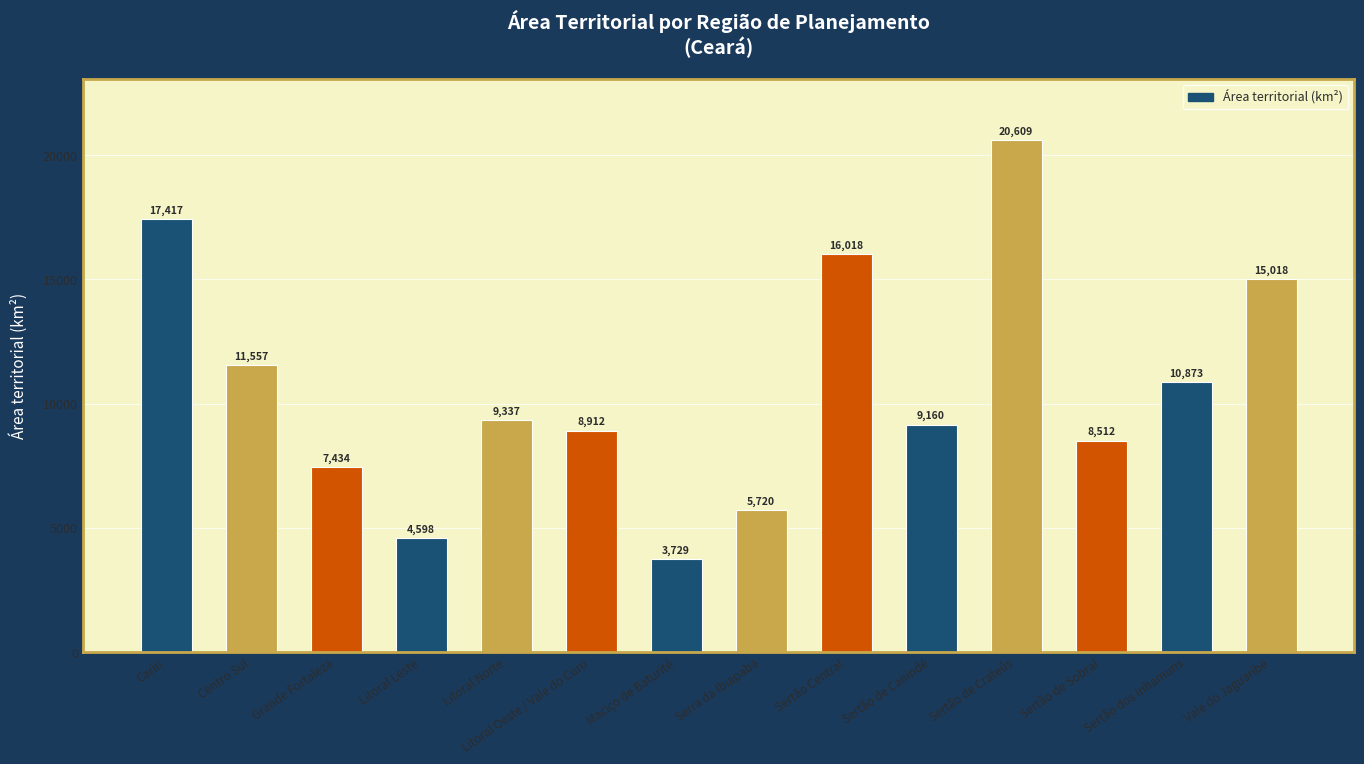

What is the change in value from Sertão de Sobral to Vale do Jaguaribe?

+6505.8